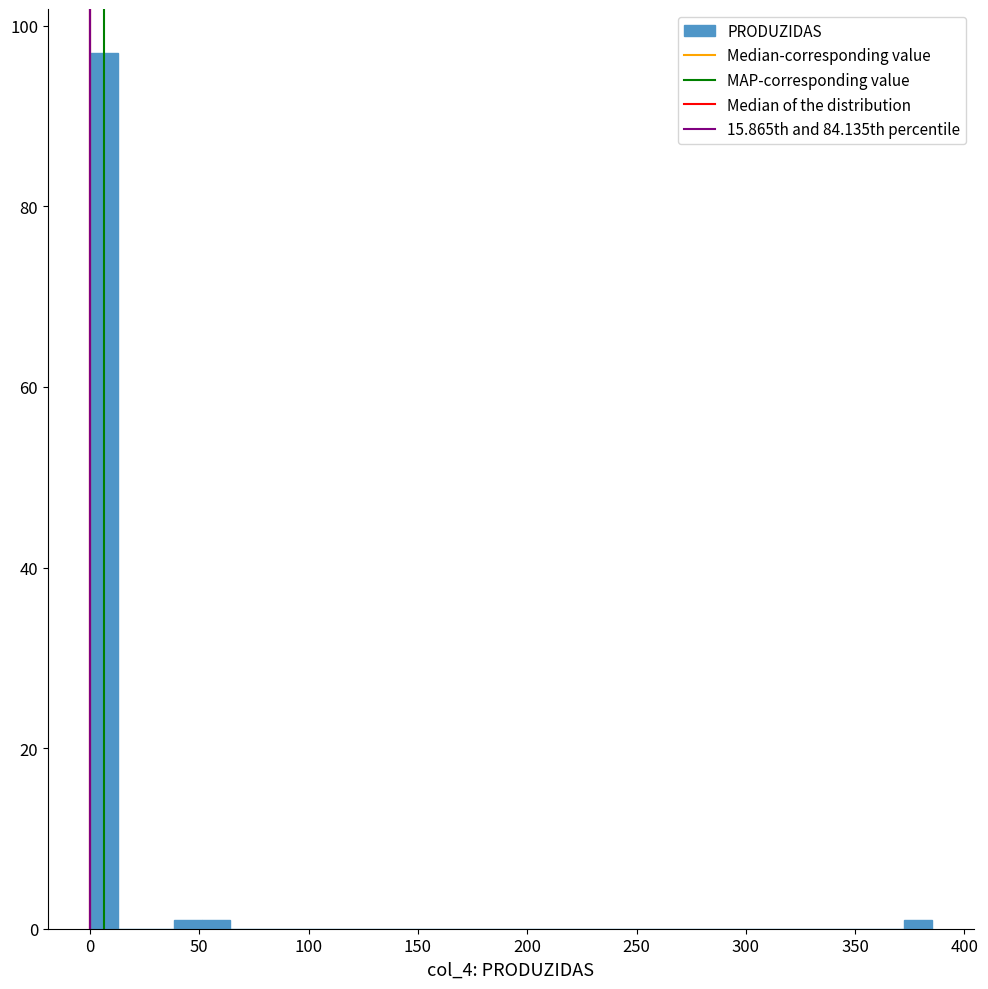

Read against the x-axis, roughly where is the centre of the tallest bar?

5